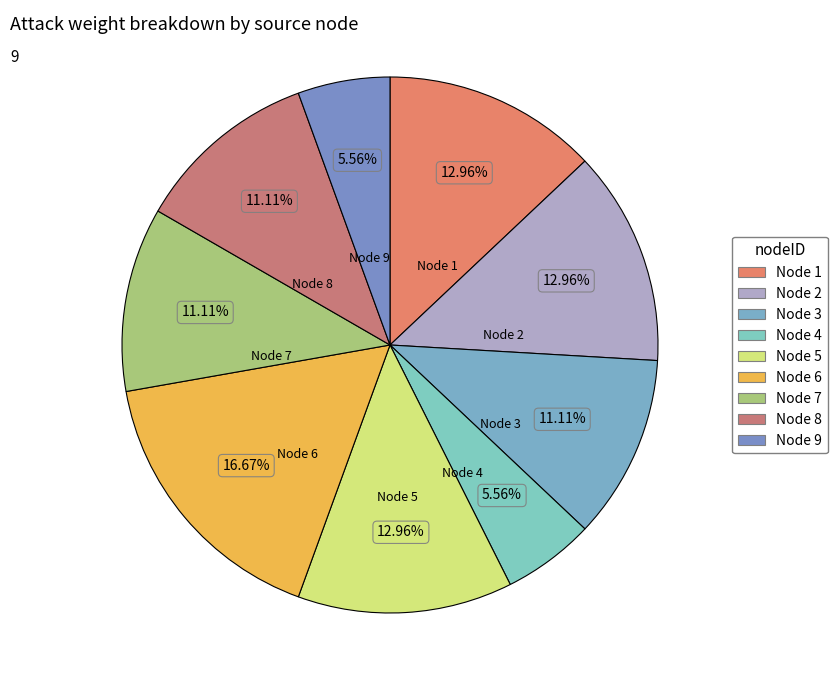

How many slices are in this pie chart?

9